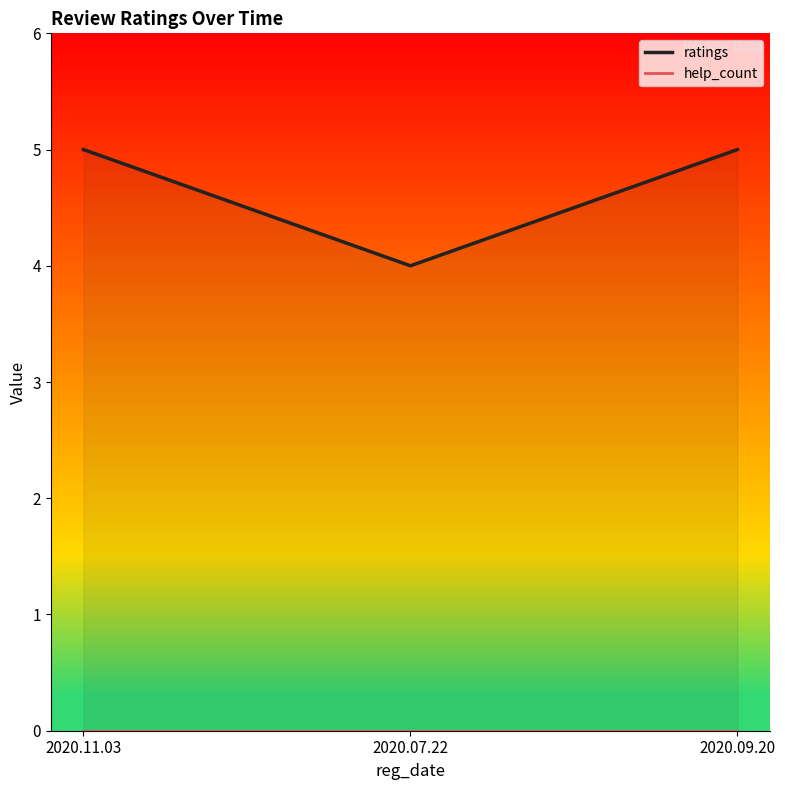

How many data points in ratings are less than 5?

1